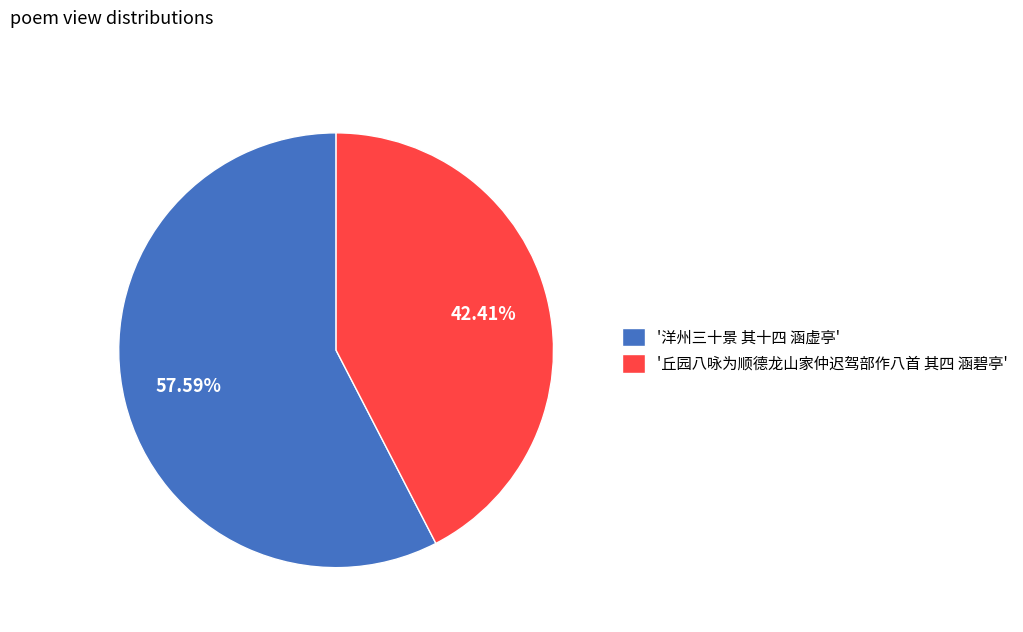

Does any single category account for the majority?

Yes